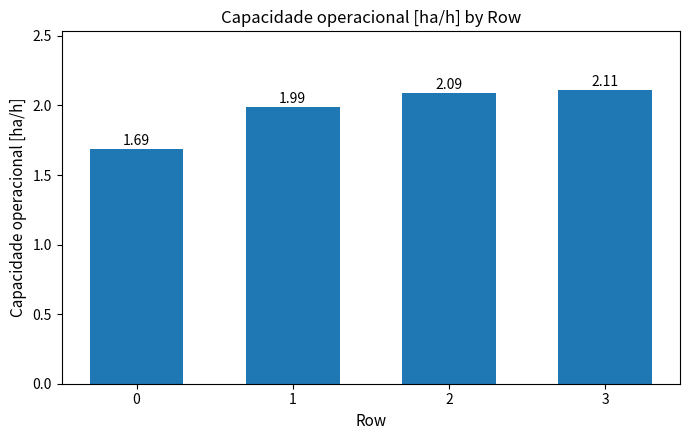

How many distinct data groups are displayed?

1